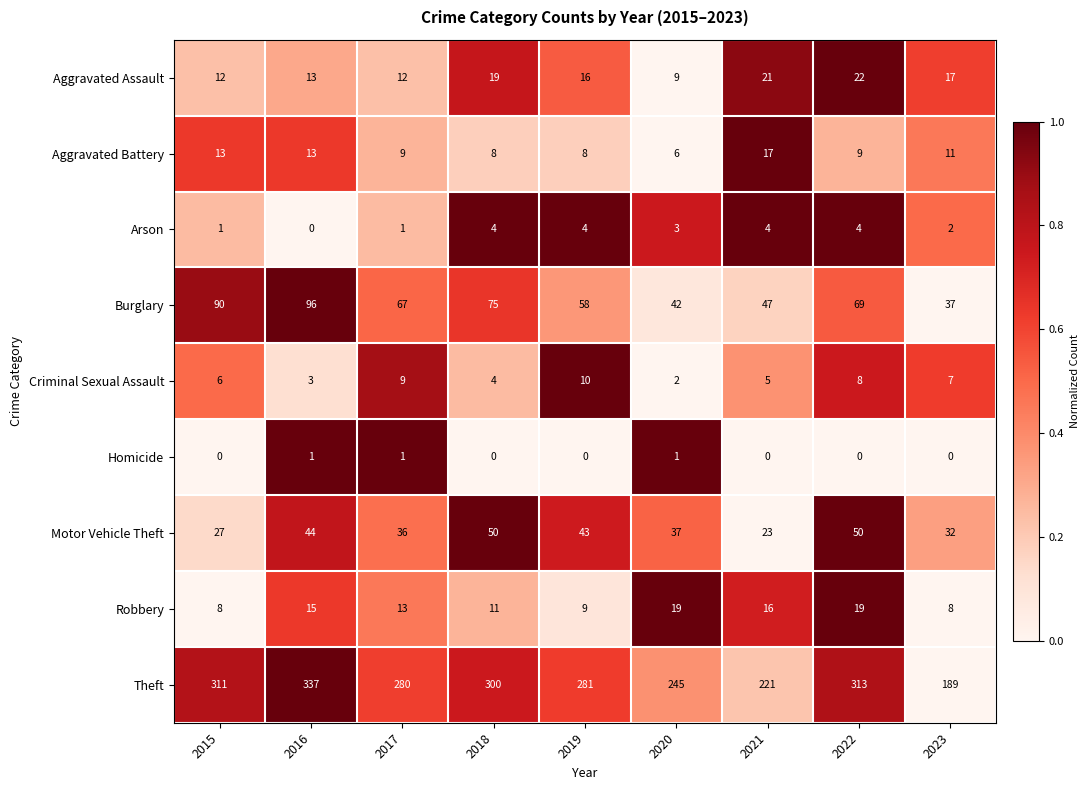

Is it true that Criminal Sexual Assault equals 2 at 2020?

True